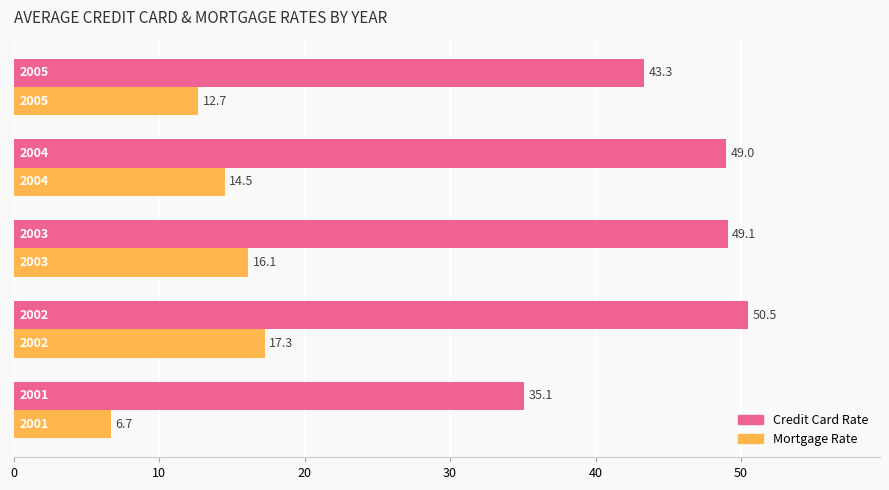

What is the smallest value displayed?

6.7